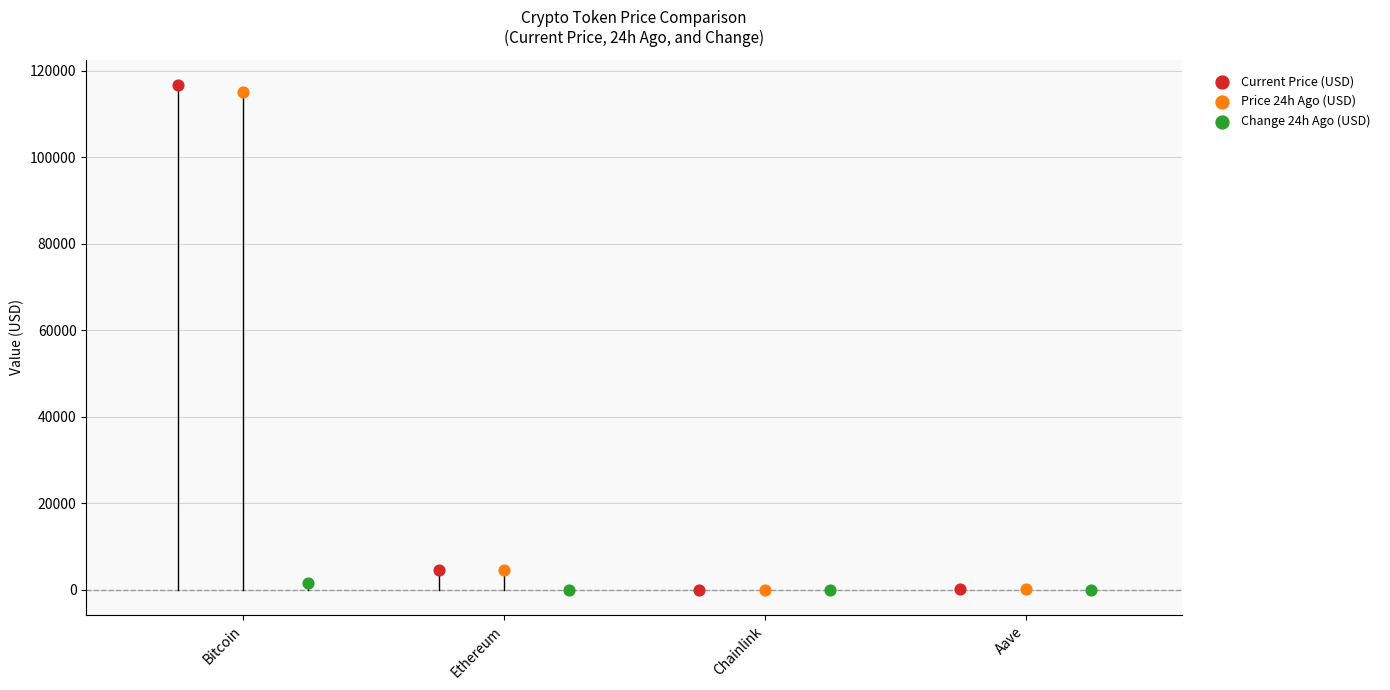

Which series has the largest Y range (max minus min)?

Current Price (USD)